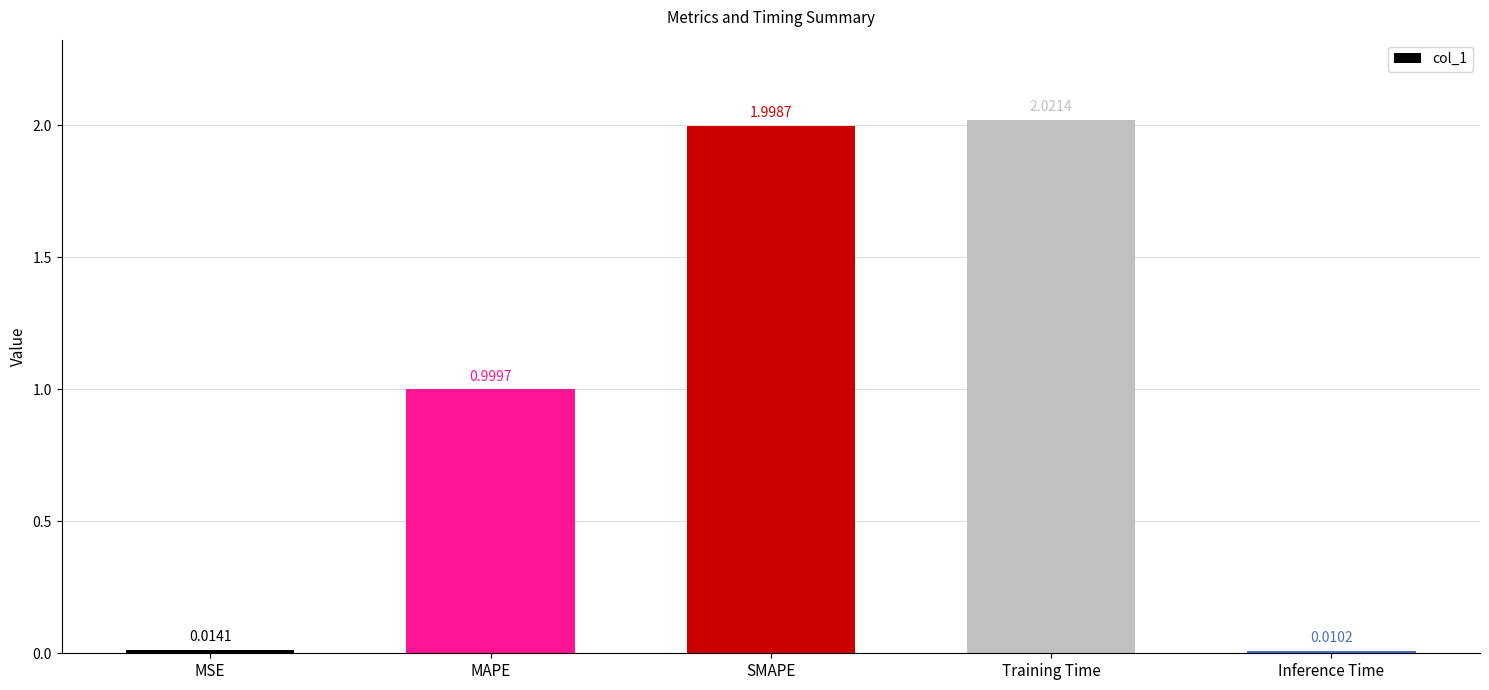

Rank the categories by value from lowest to highest.

Inference Time, MSE, MAPE, SMAPE, Training Time